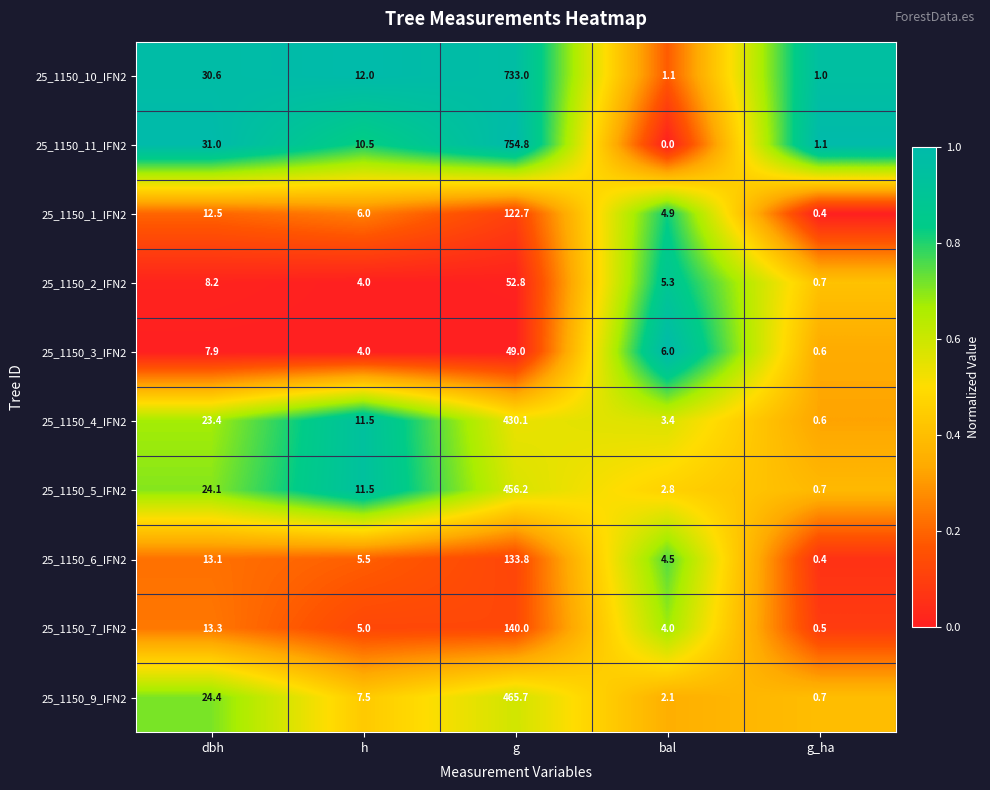

Read the 25_1150_10_IFN2 value at dbh.

30.6